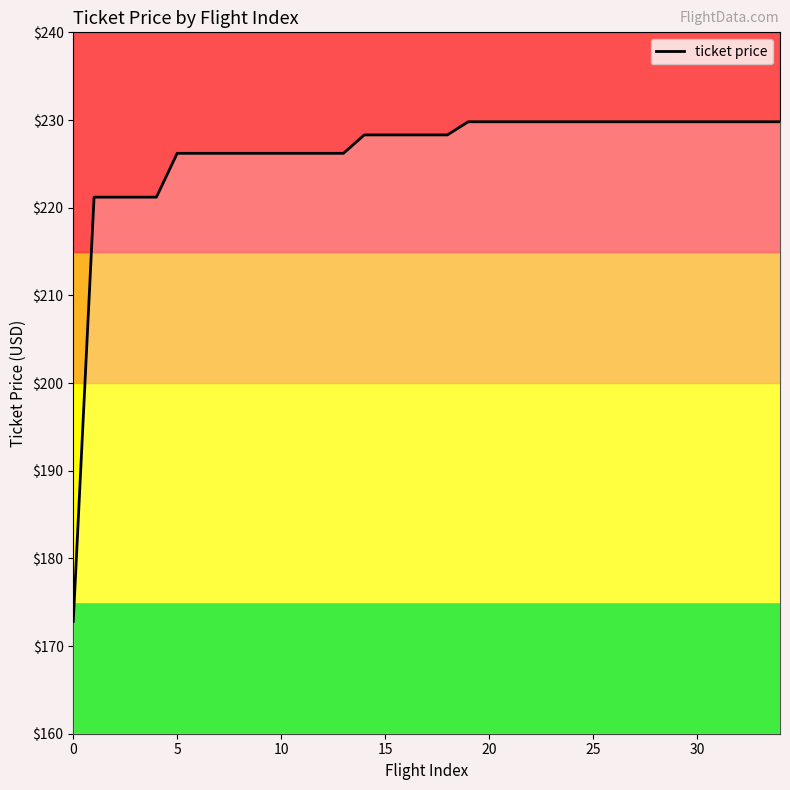

What is the highest value of the ticket price series?

229.8